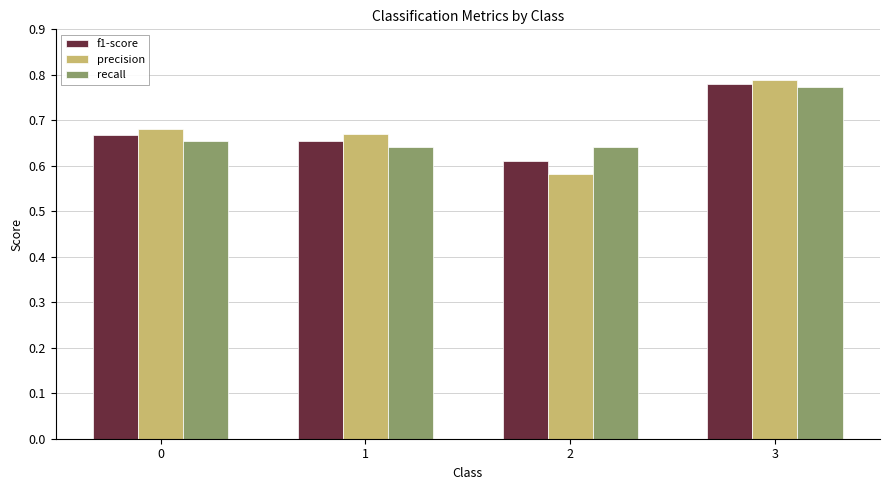

What is the sum of the f1-score values at 2 and 0?

1.3